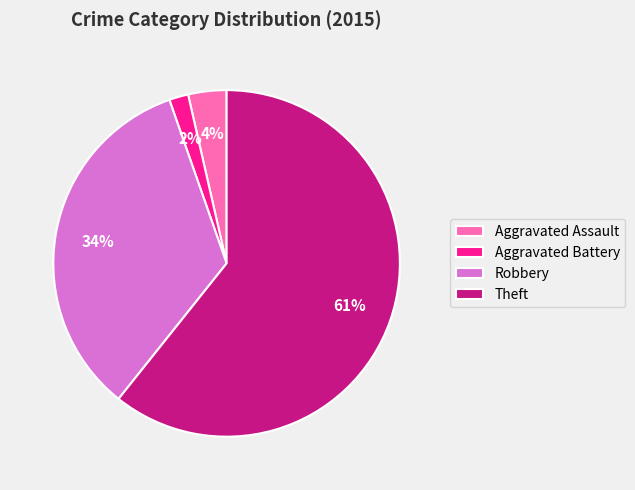

Is the sum of Aggravated Battery and Aggravated Assault greater than half?

No